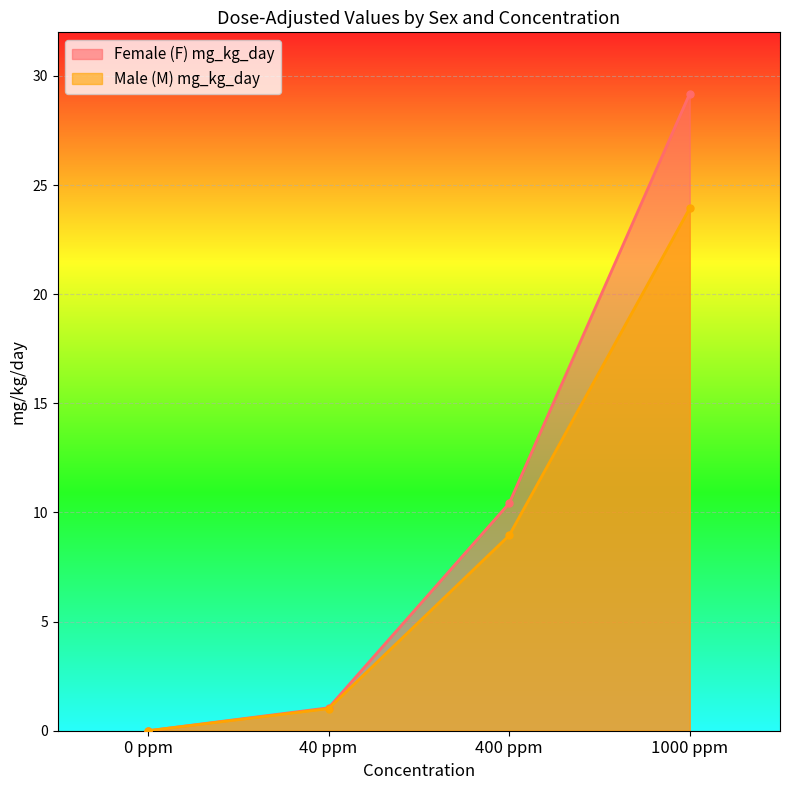

Reading right to left, transcribe all the data shown in this chart.

Female (F) mg_kg_day: 29.2	10.4	1.1	0.0
Male (M) mg_kg_day: 23.9	8.9	1.0	0.0